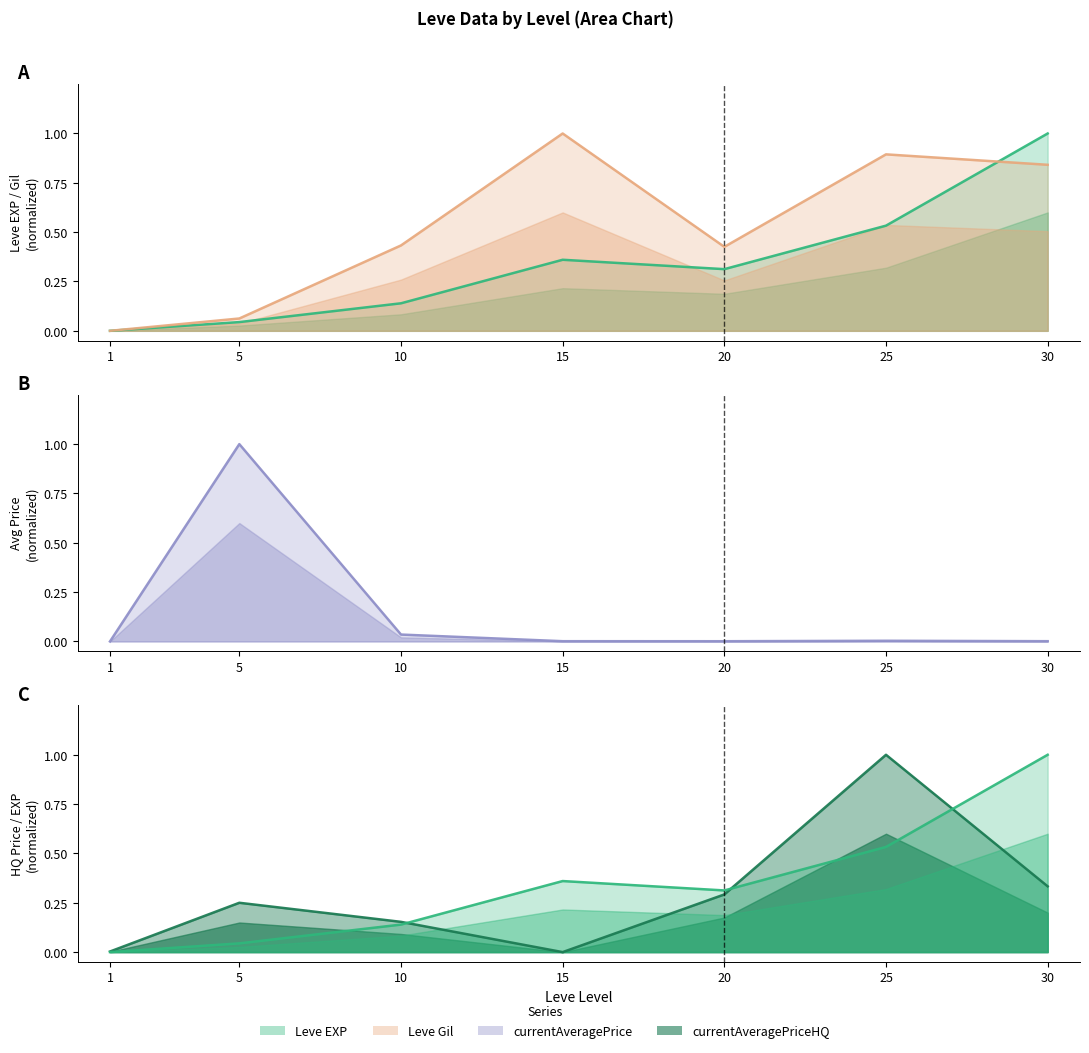

How many lines are shown in the chart?

4